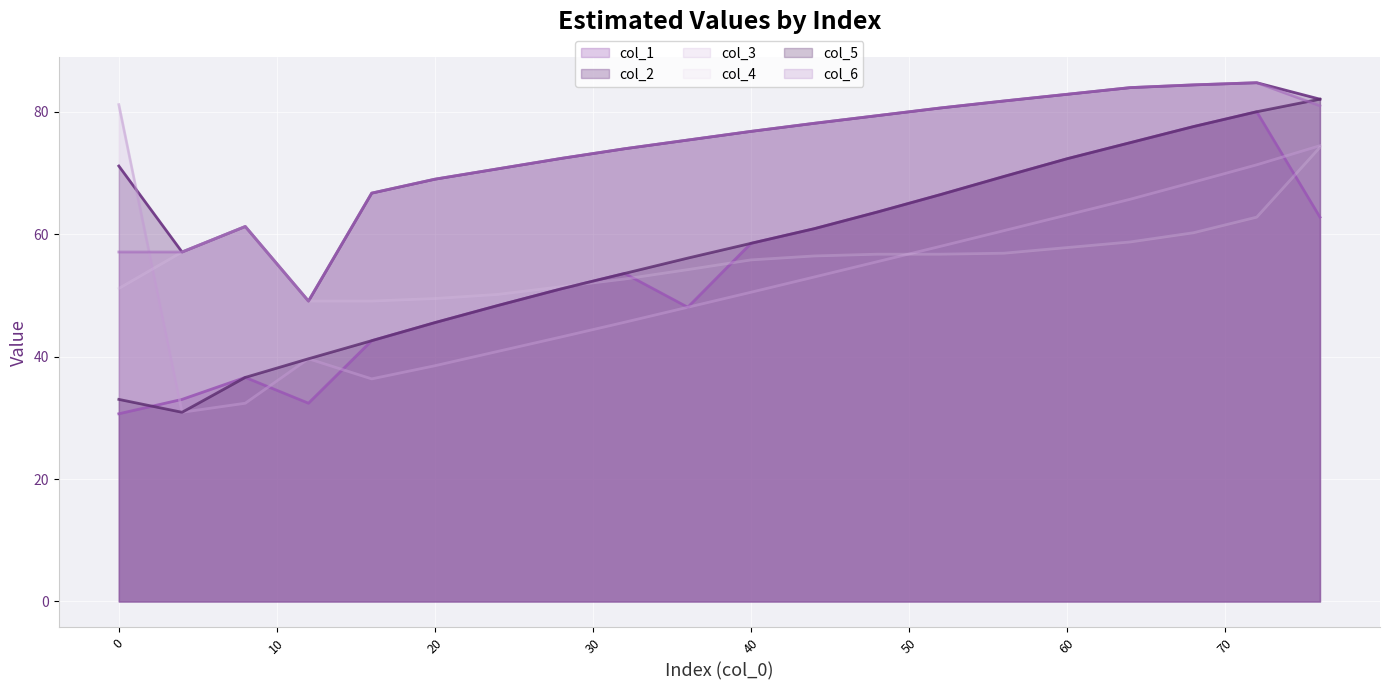

True or false: col_1 and col_2 cross at least once.

False